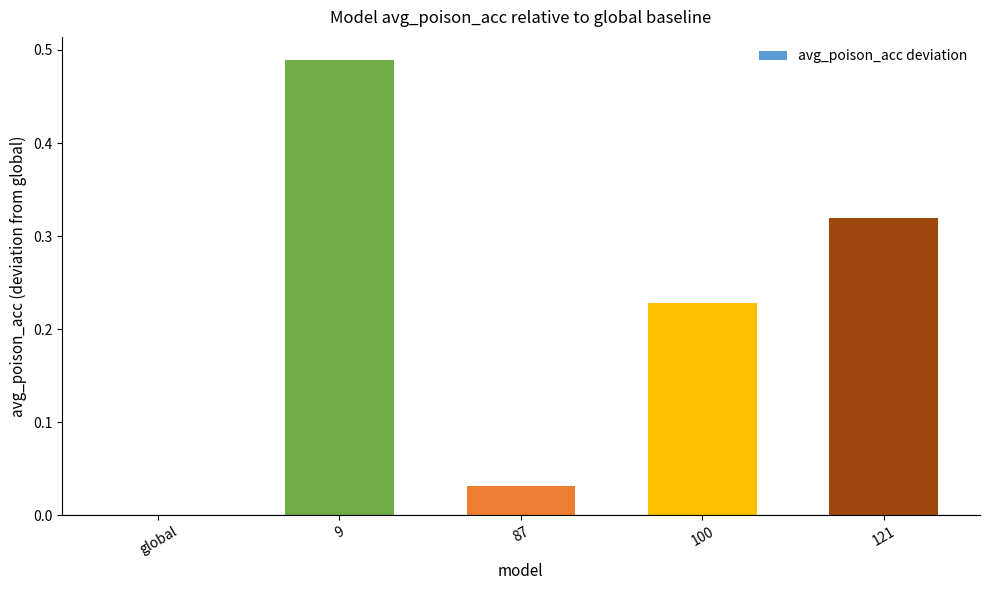

Is it true that the value at 87 is 0.1?

False